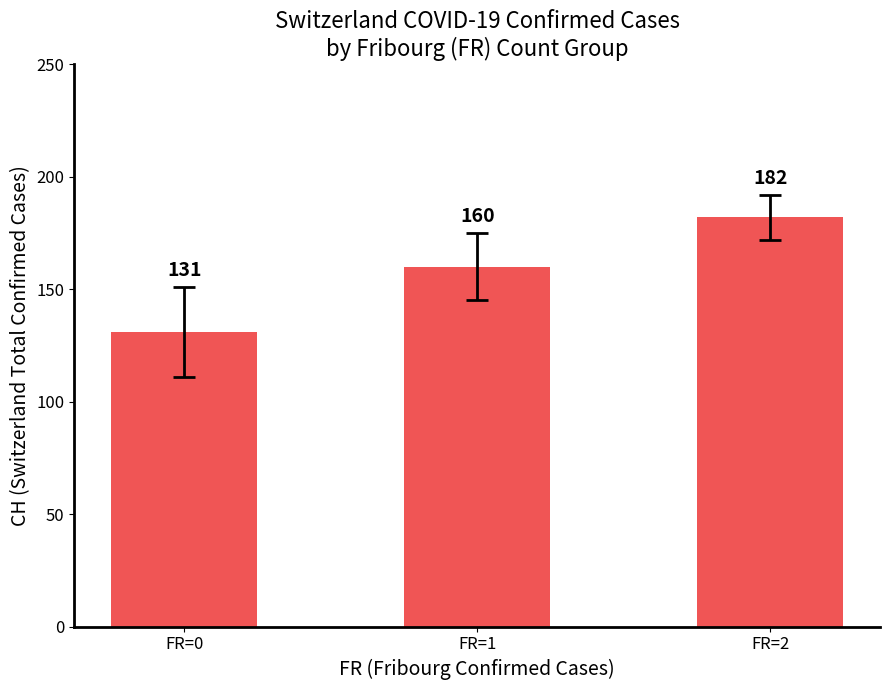

Count the values in the range 131 to 182.

3